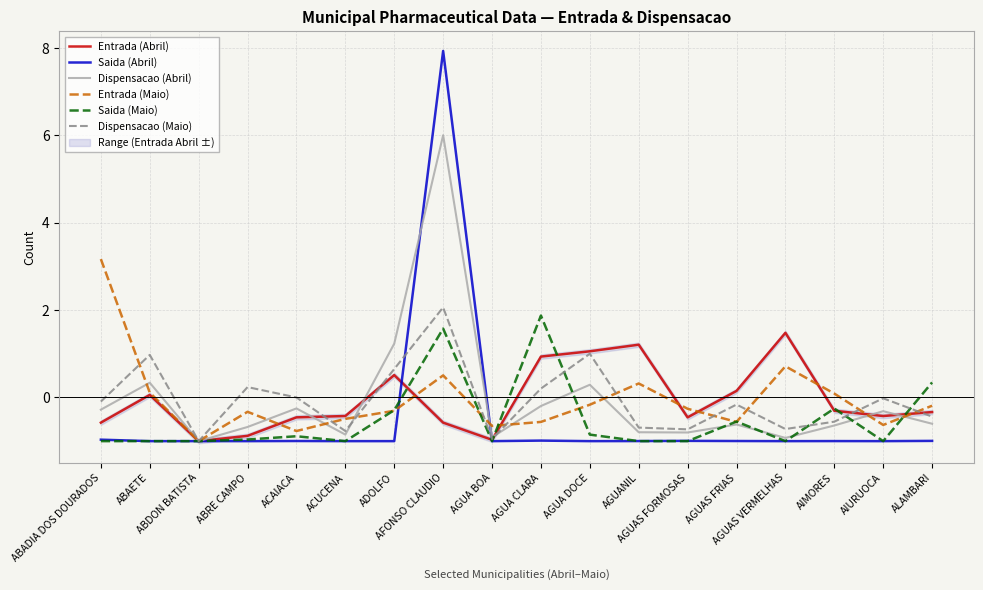

Is the value of Dispensacao (Abril) at AGUAS VERMELHAS greater than the value of Saida (Abril) at AFONSO CLAUDIO?

No